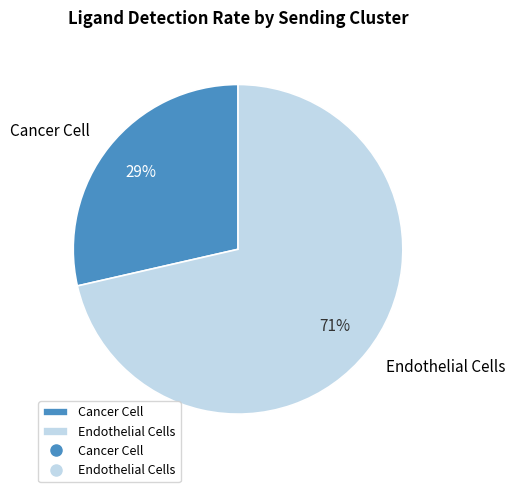

The Cancer Cell slice represents 23% of the pie. True or false?

False